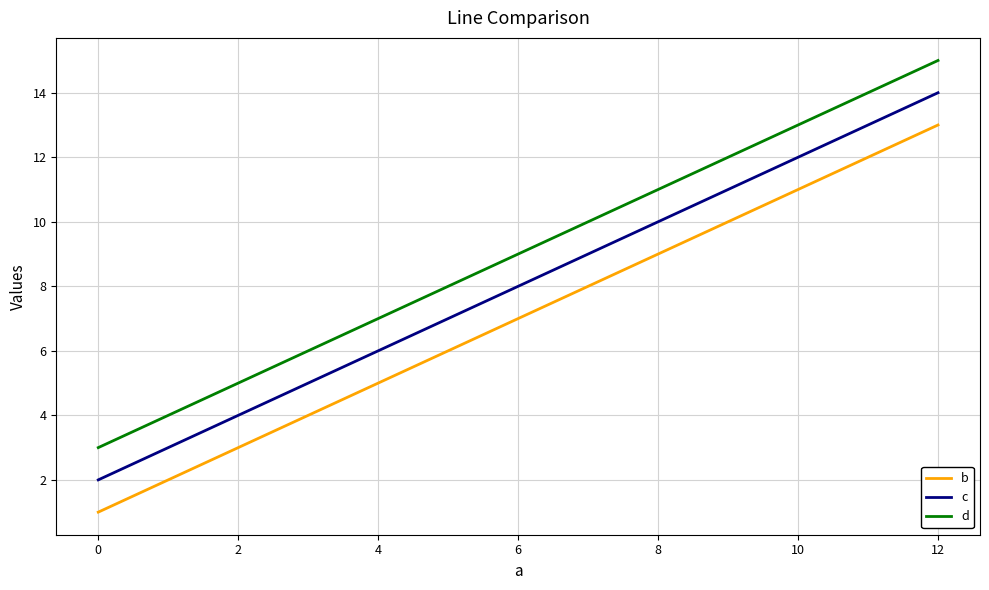

What is the average value of the d series?

9